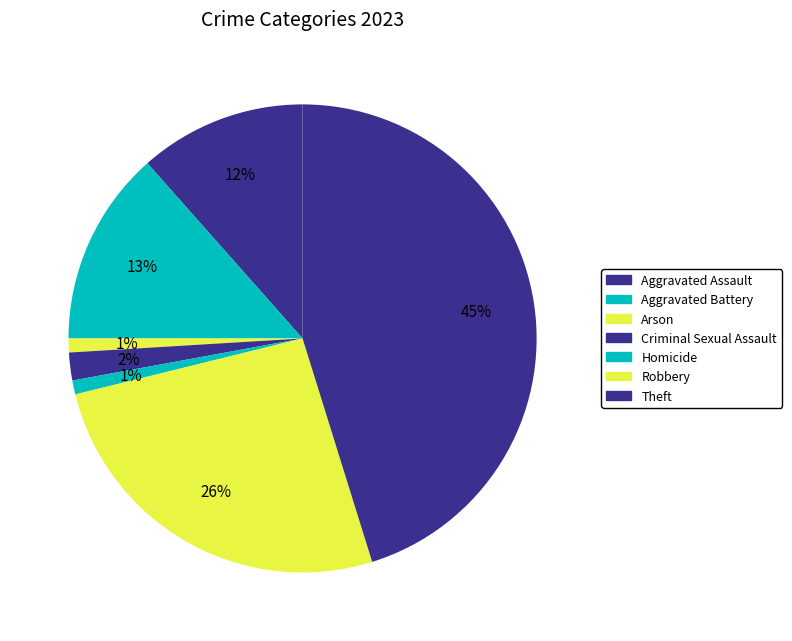

To the nearest percent, what portion does Homicide represent?

1%